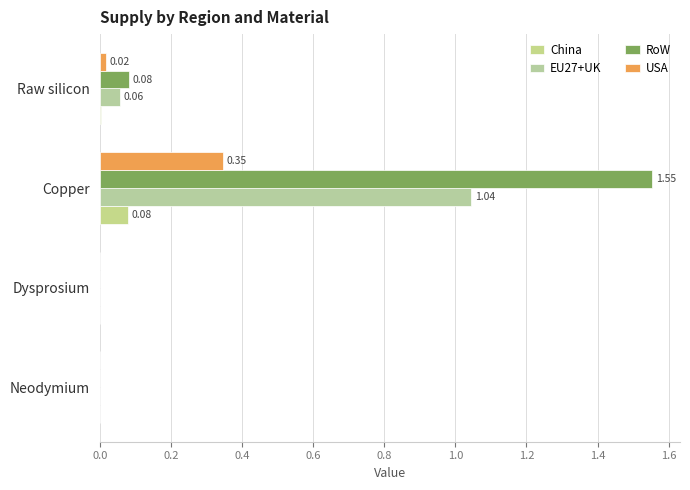

What is the greatest value displayed?

1.6